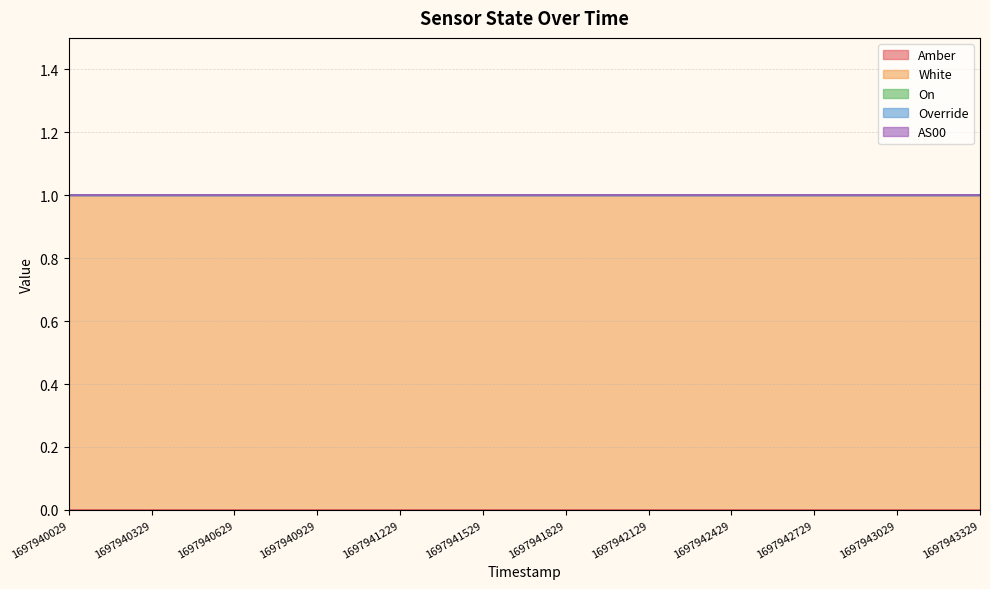

At how many categories does at least one series exceed 0?

12